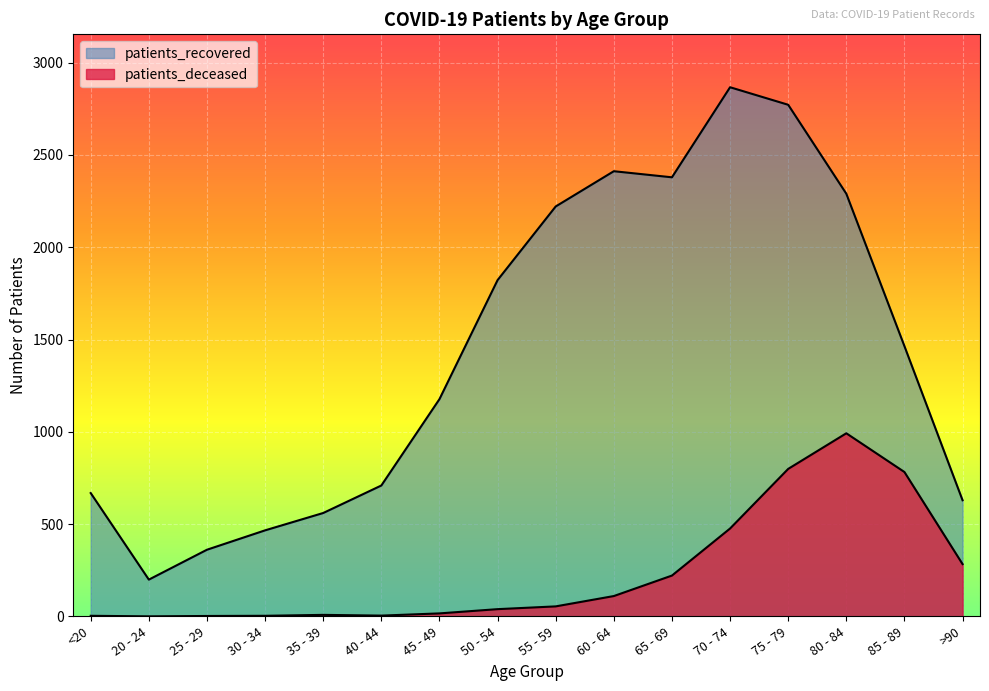

How many values in the patients_recovered series exceed 1464?

7